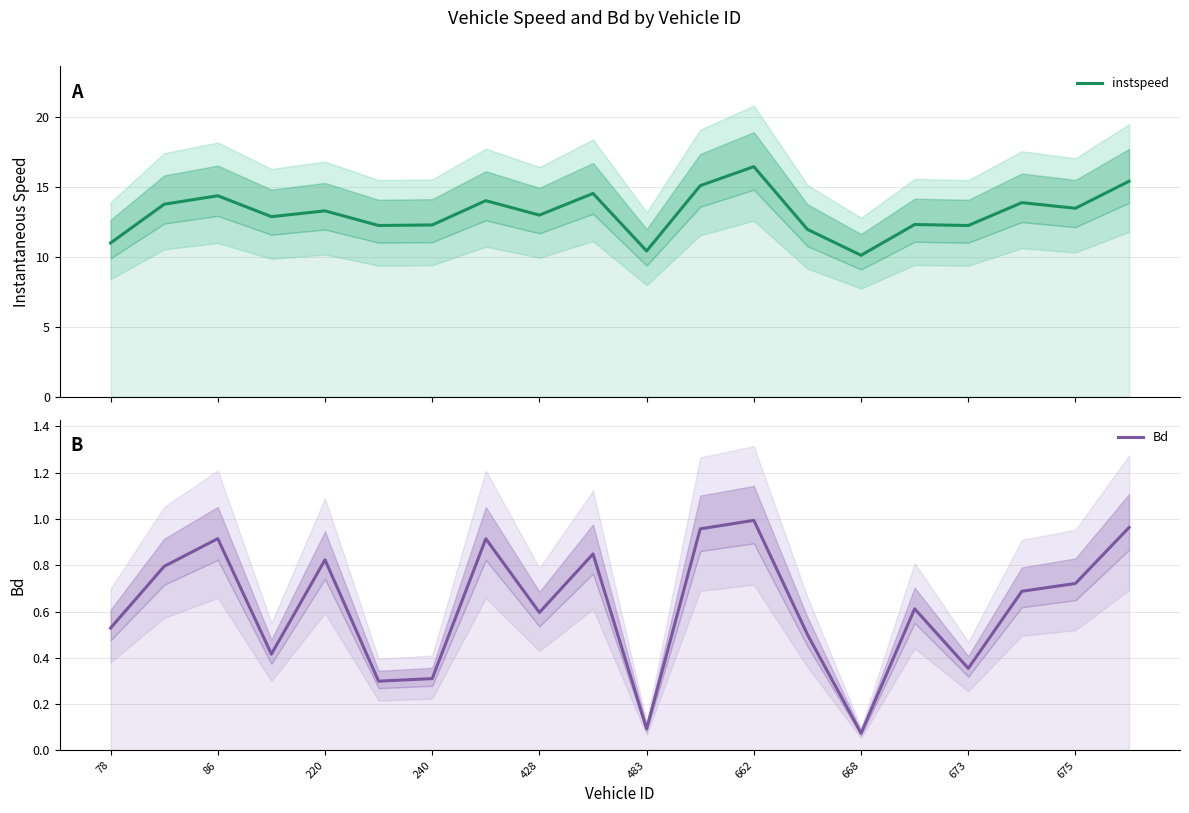

Is it true that Bd equals 0.8 at 428?

False